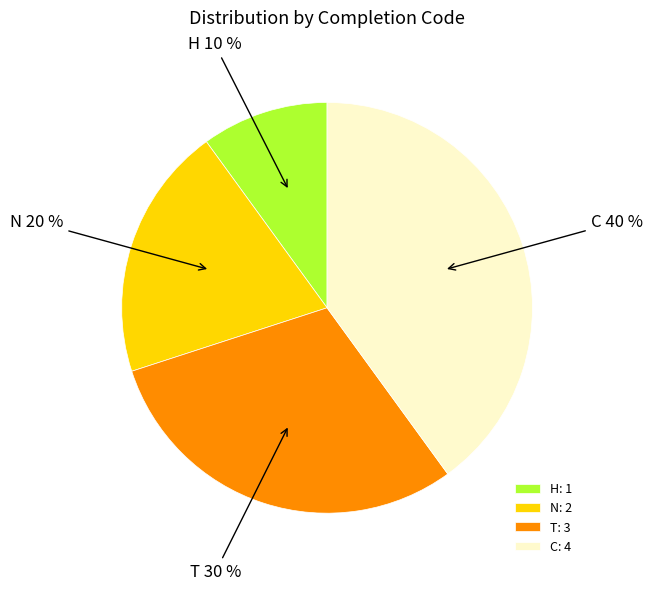

Is it true that C is 51% of the pie?

False